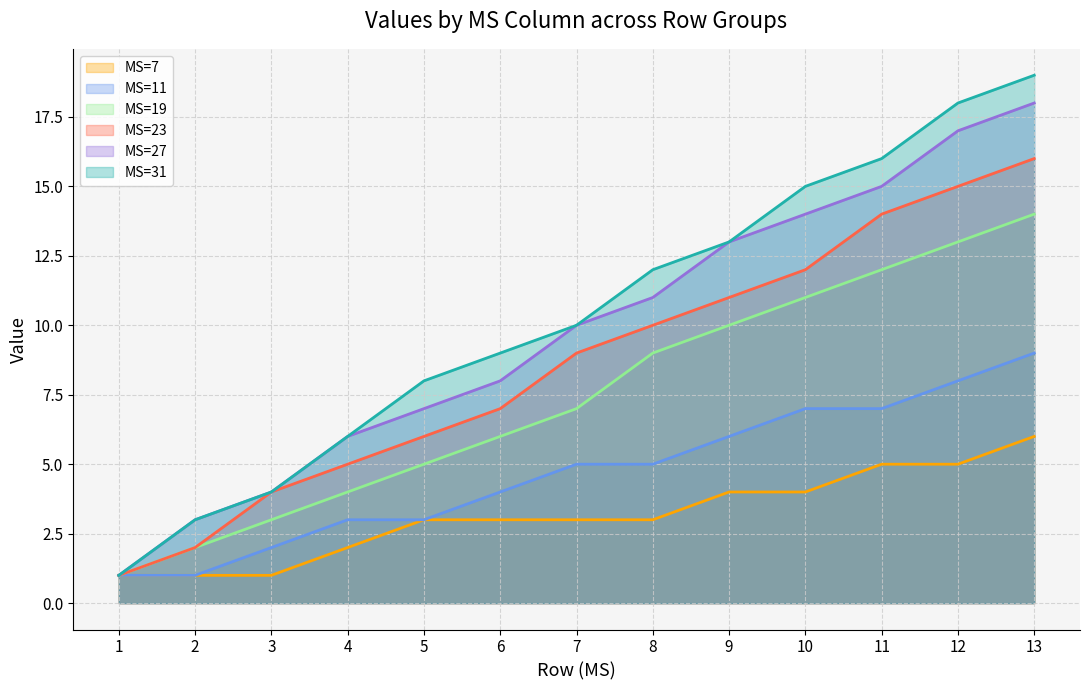

List the labels in order of MS=31 value, largest first.

13, 12, 11, 10, 9, 8, 7, 6, 5, 4, 3, 2, 1